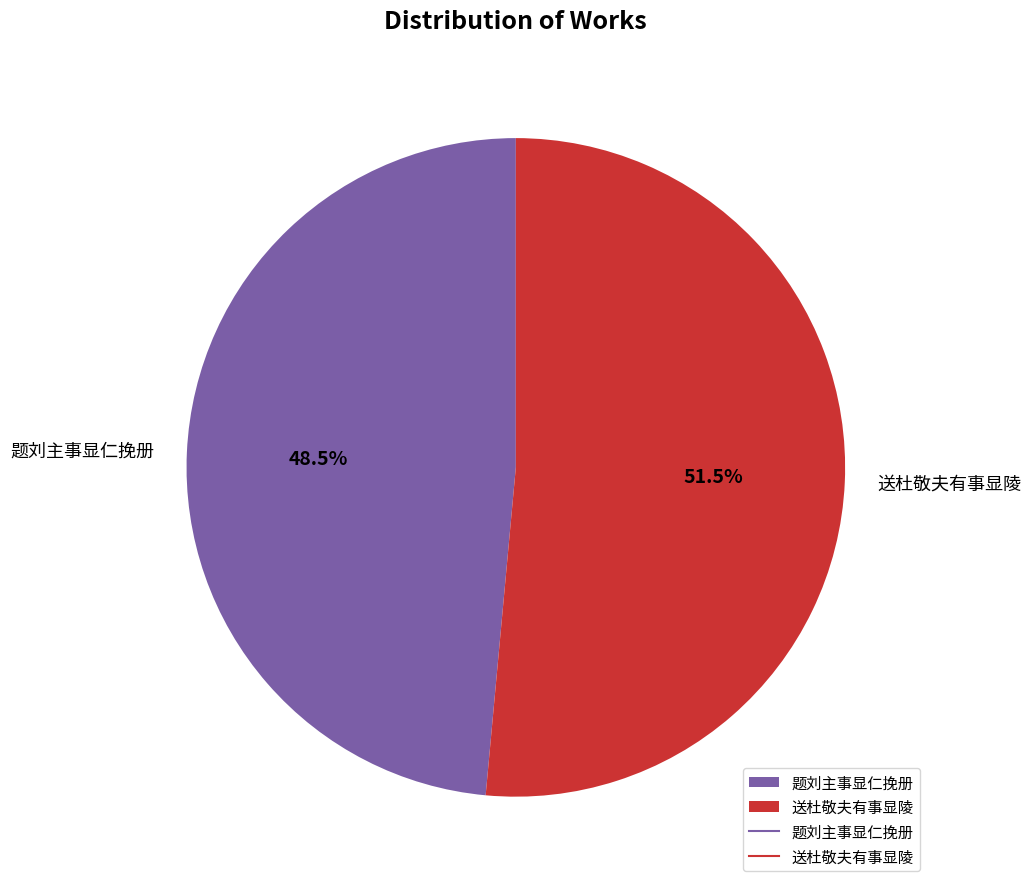

Which category has the smallest portion of the pie?

题刘主事显仁挽册